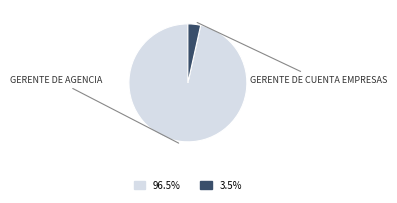

Does any single category account for the majority?

Yes